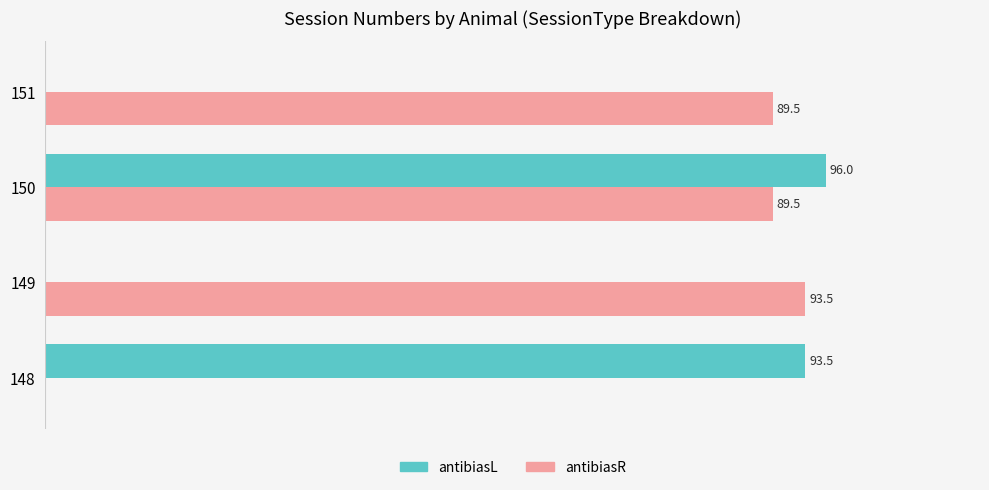

What are all the series names shown in the legend?

antibiasL, antibiasR